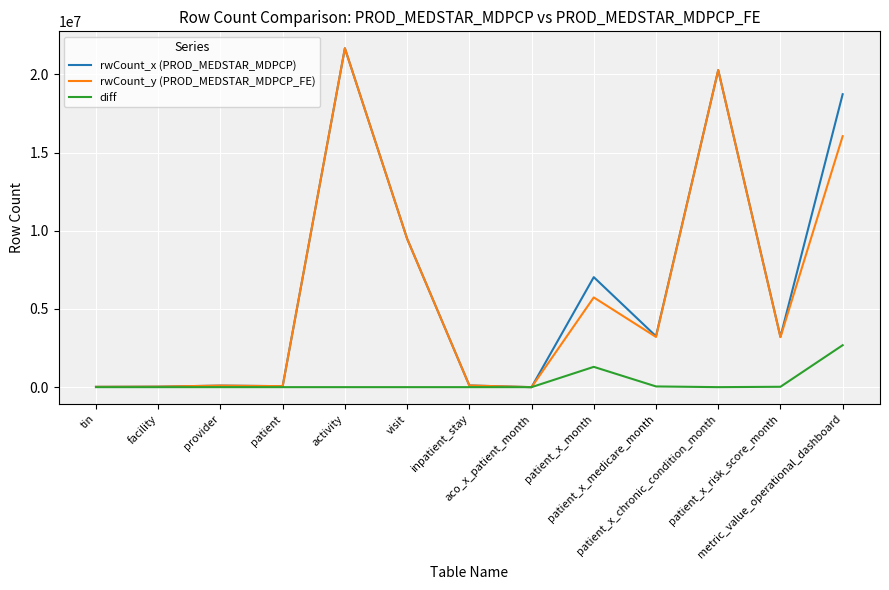

What is the maximum value shown in the chart?

21667983